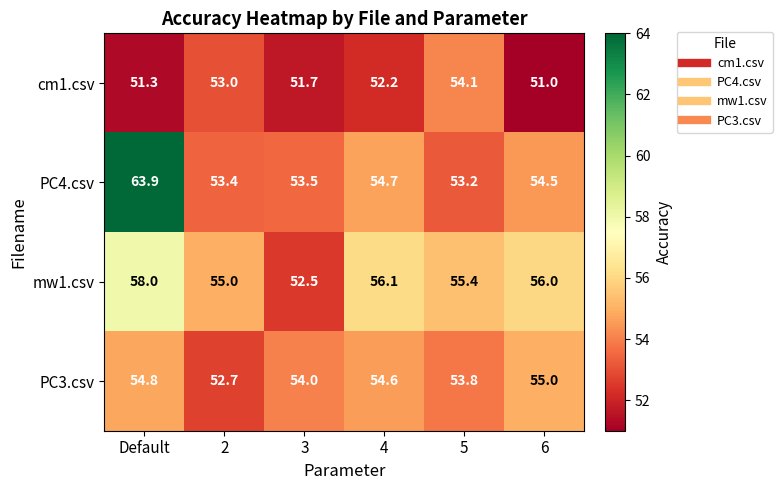

Reading left to right, list all the values displayed in this chart.

cm1.csv: Default=51.3	2=53.0	3=51.7	4=52.2	5=54.1	6=51.0
PC4.csv: Default=63.9	2=53.4	3=53.5	4=54.7	5=53.2	6=54.5
mw1.csv: Default=58.0	2=55.0	3=52.5	4=56.1	5=55.4	6=56.0
PC3.csv: Default=54.8	2=52.7	3=54.0	4=54.6	5=53.8	6=55.0